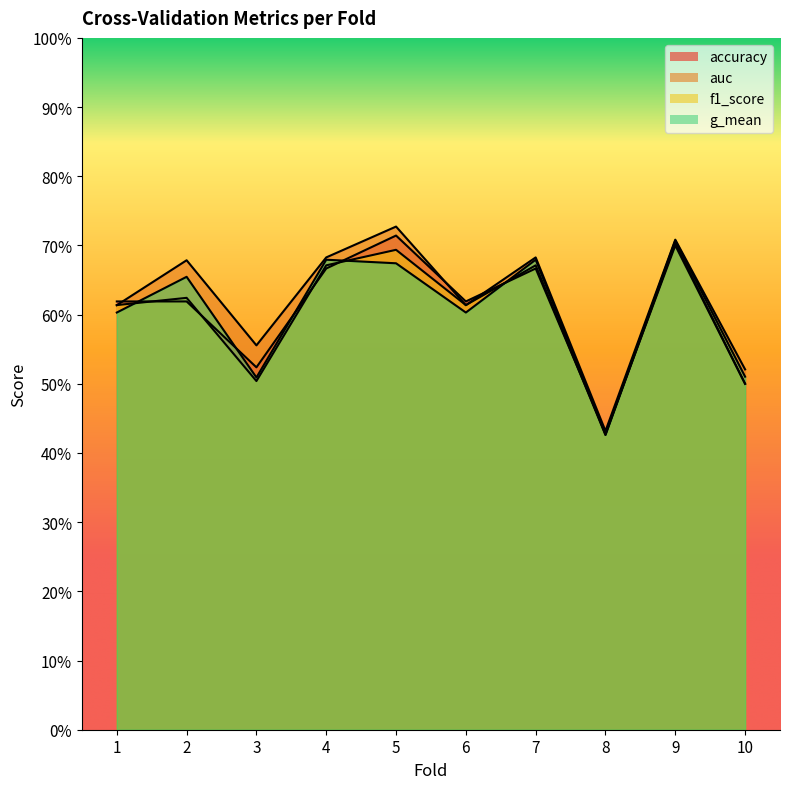

At 6, list the series in order from largest to smallest.

accuracy, f1_score, auc, g_mean